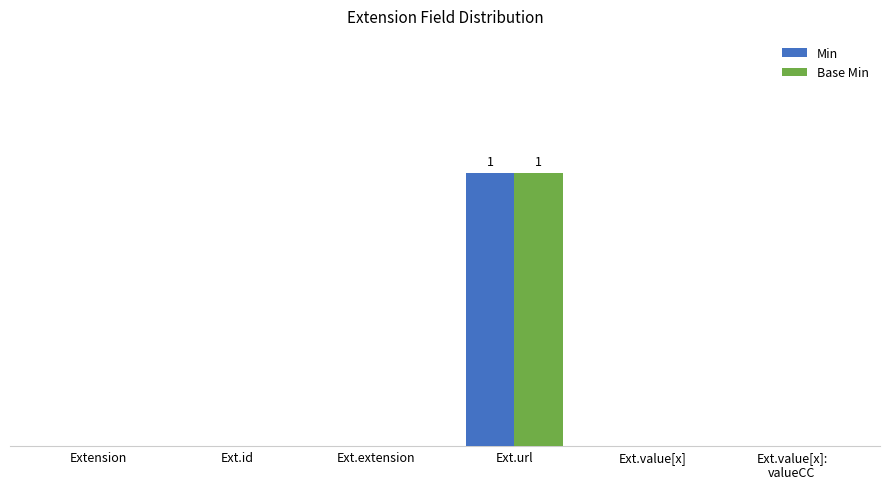

Count the Min values in the range 0 to 1.

6